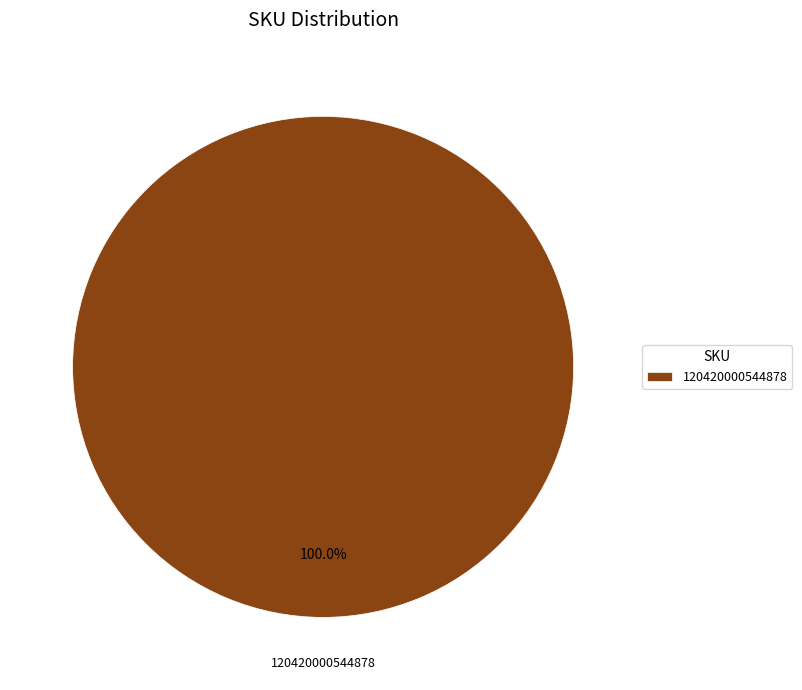

Rank the categories by value from highest to lowest.

120420000544878